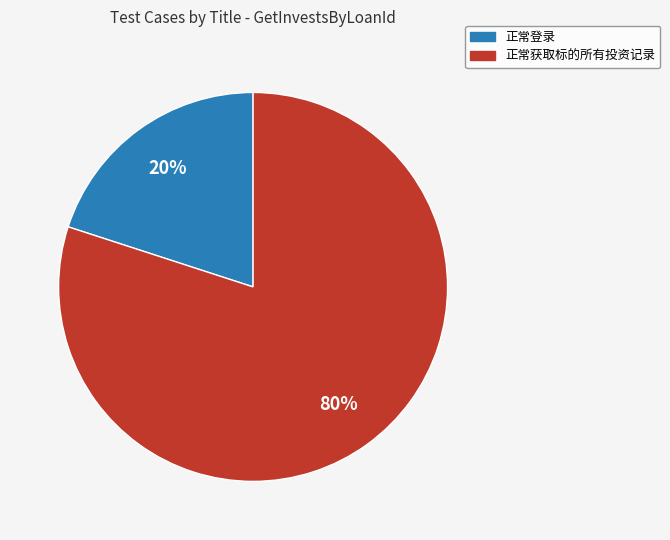

Is 正常获取标的所有投资记录 the majority of the pie?

Yes